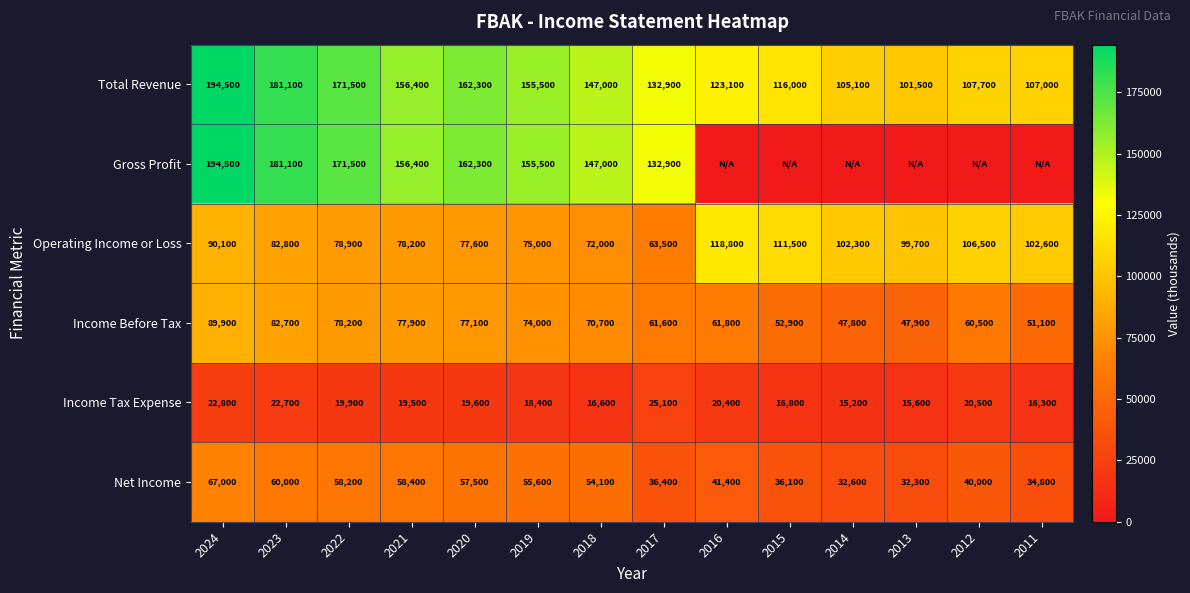

What is the sum of the Income Tax Expense values at 2020 and 2015?

36400